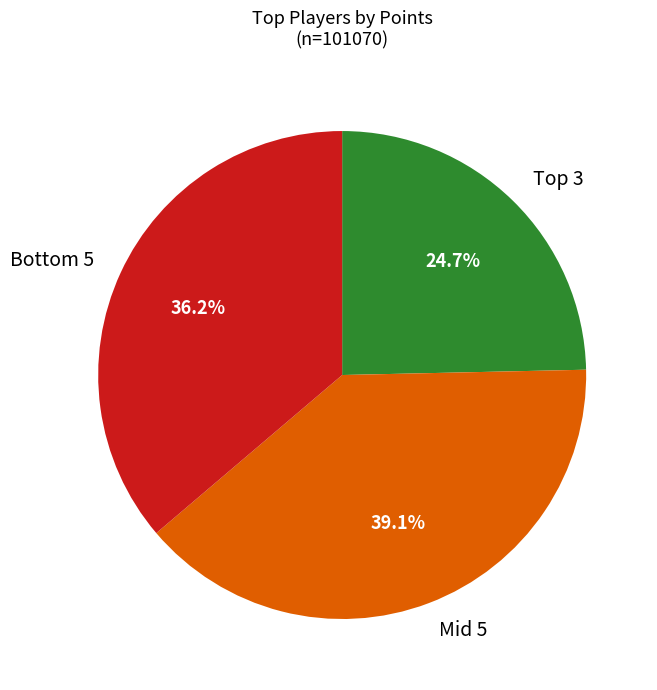

Does Mid 5 account for over 50% of the chart?

No